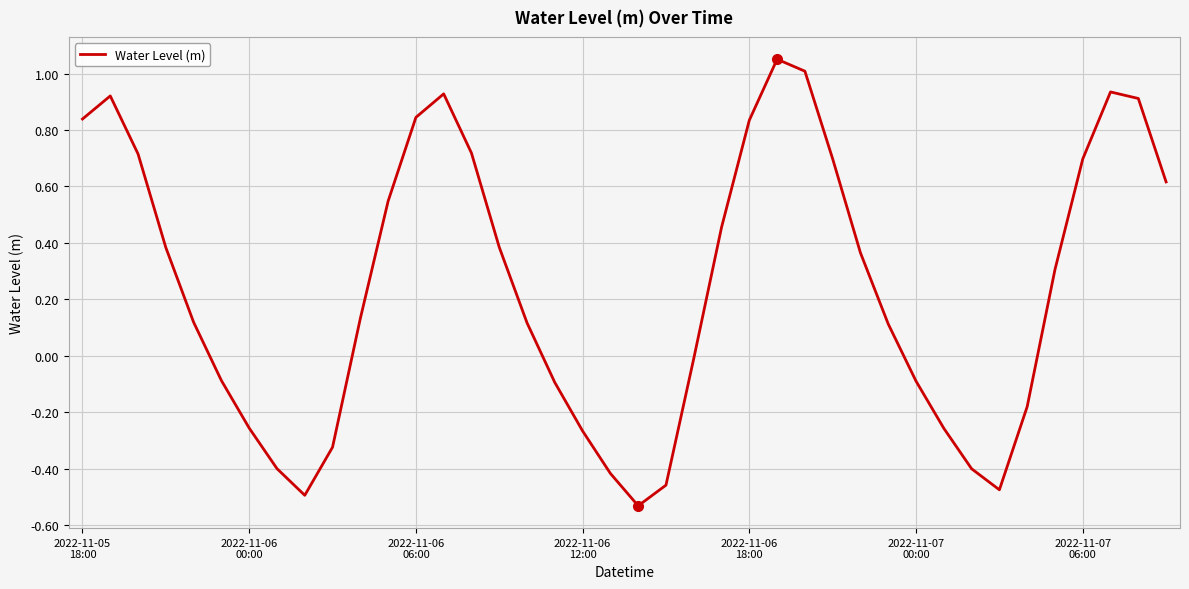

Does the chart display data point markers on the line(s)?

No